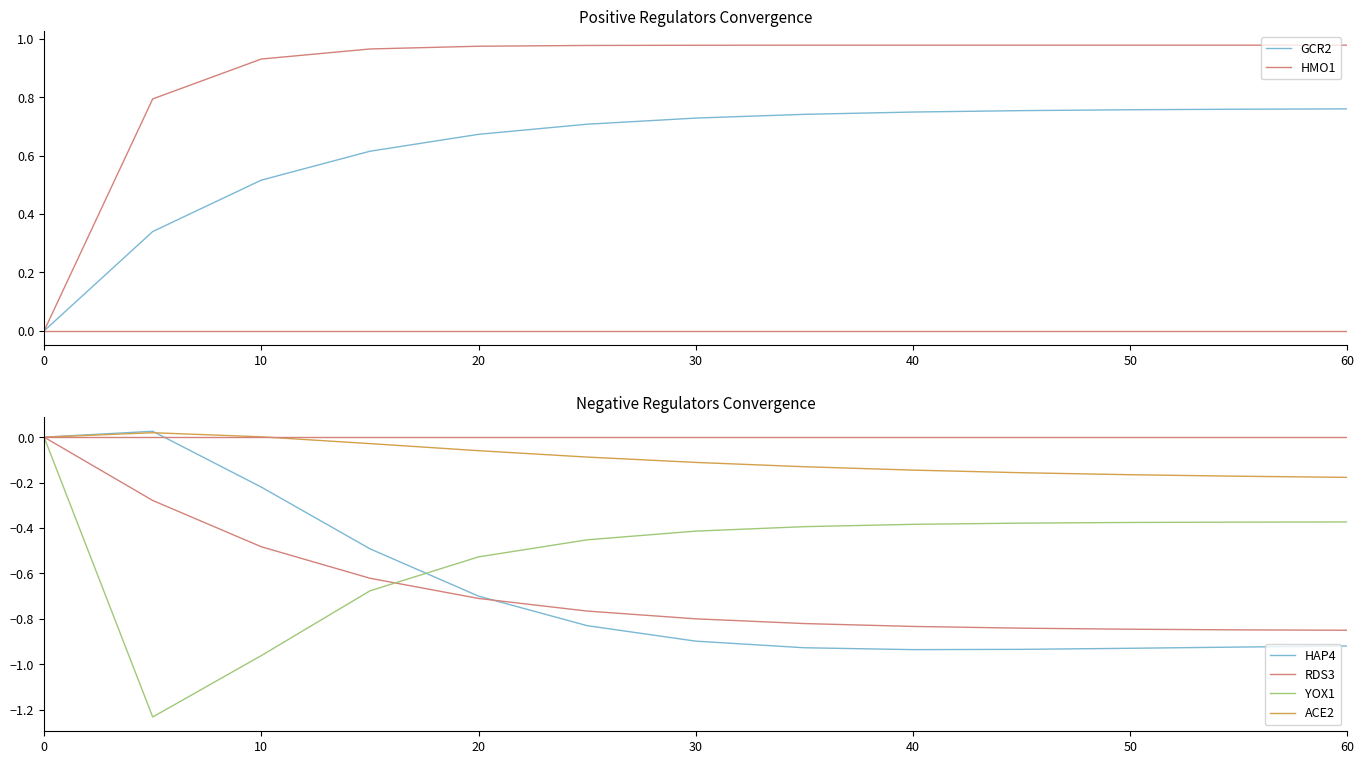

What is the sum of all RDS3 values?

-8.7